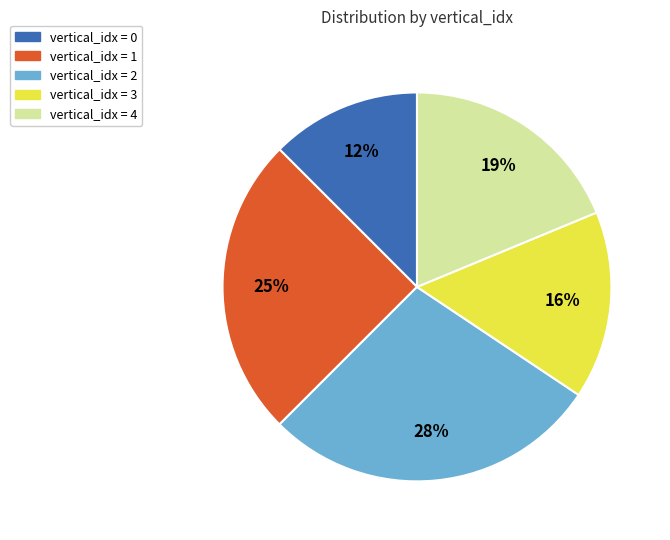

Which slice is the largest?

vertical_idx = 2